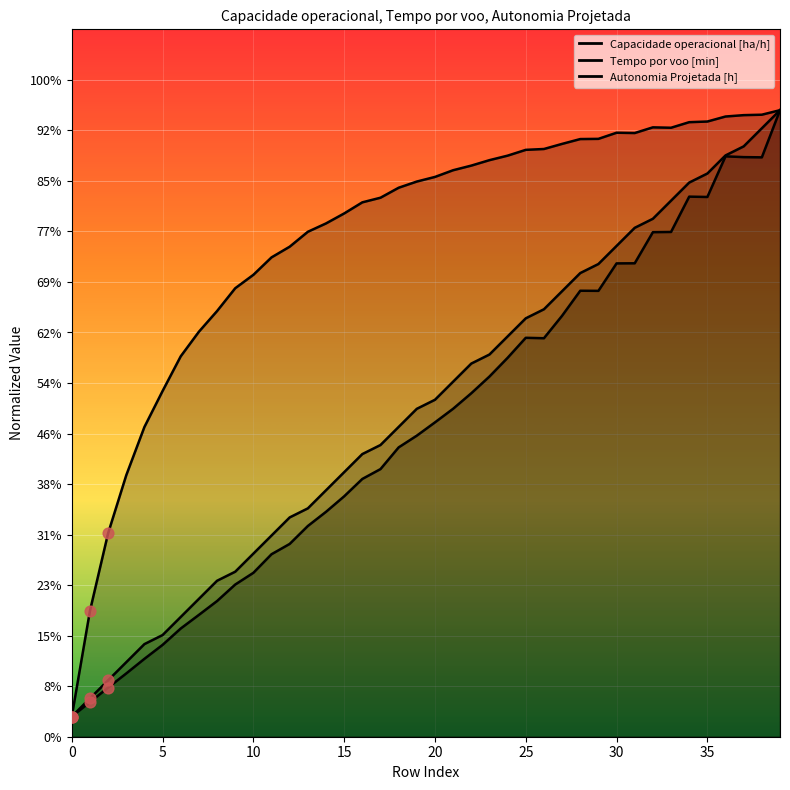

Which series reaches the minimum Y coordinate?

Capacidade operacional [ha/h]